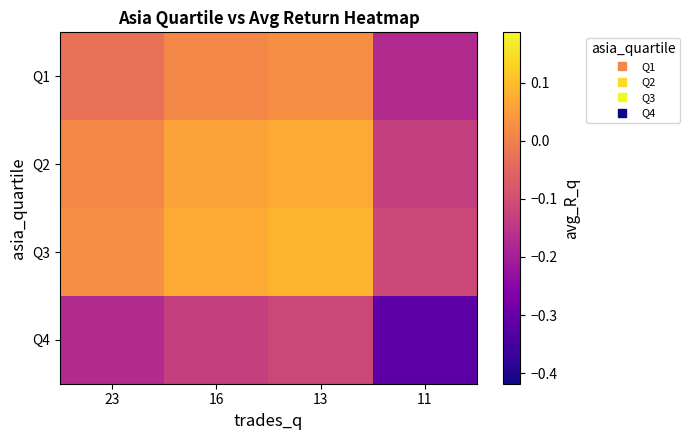

How many categories are shown in the chart?

4